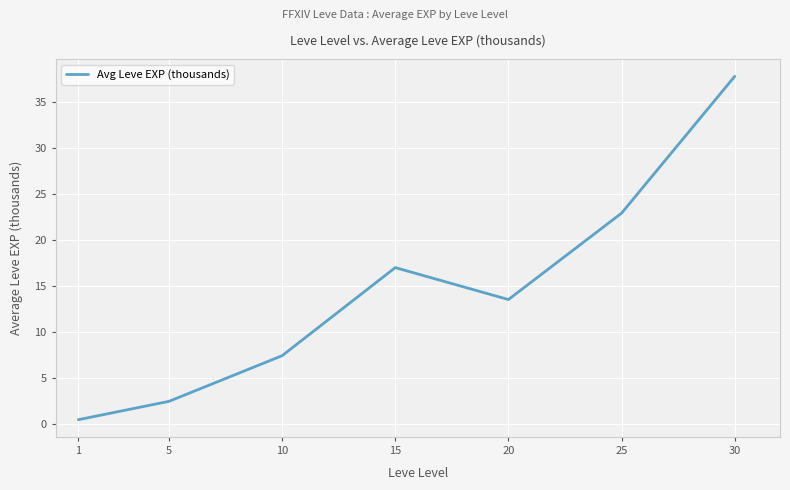

At which category does the data reach its first local valley?

20